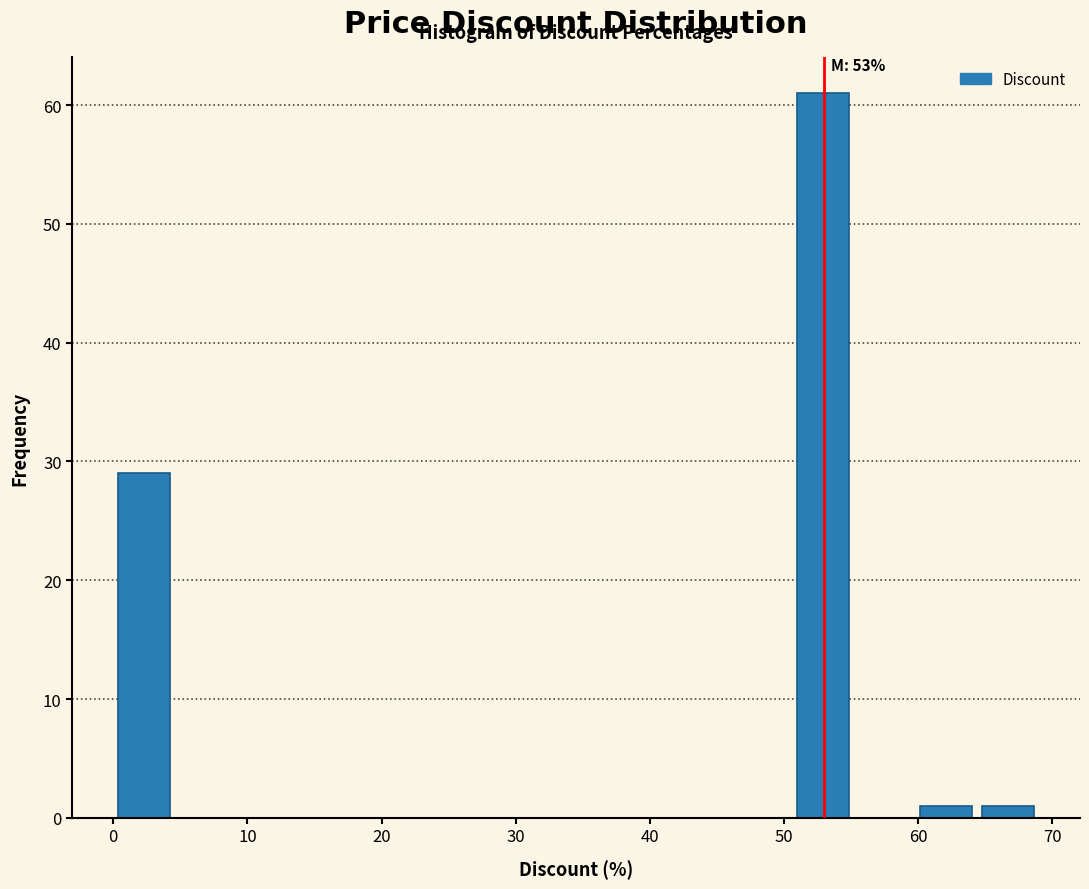

Over which range of the x-axis is the bar tallest?

50.6 to 55.2